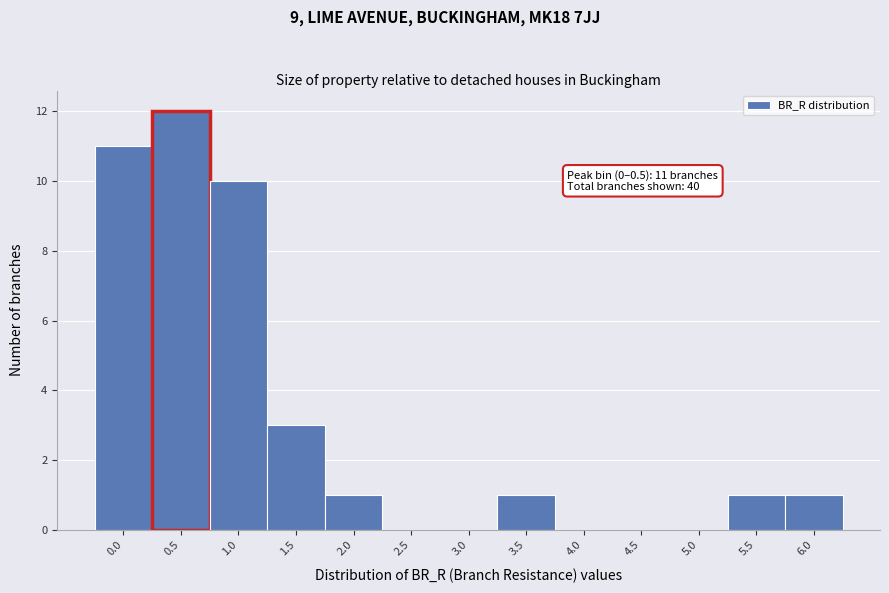

Reading left to right, extract all data points from this chart.

0.0=11	0.5=12	1.0=10	1.5=3	2.0=1	2.5=0	3.0=0	3.5=1	4.0=0	4.5=0	5.0=0	5.5=1	6.0=1